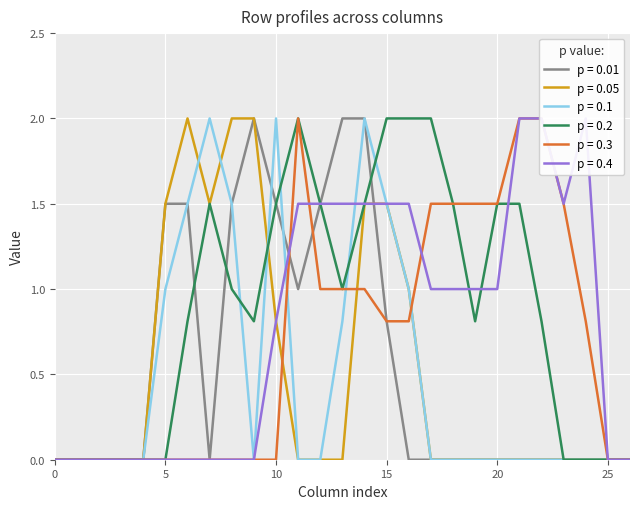

How many distinct data groups are displayed?

6